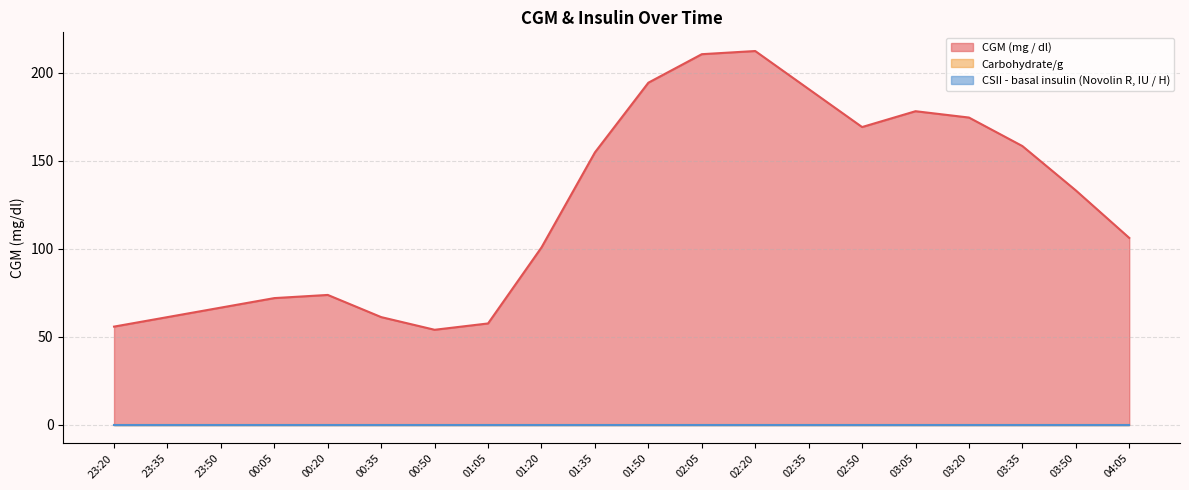

What is the label of the 15th point from the right?

00:35